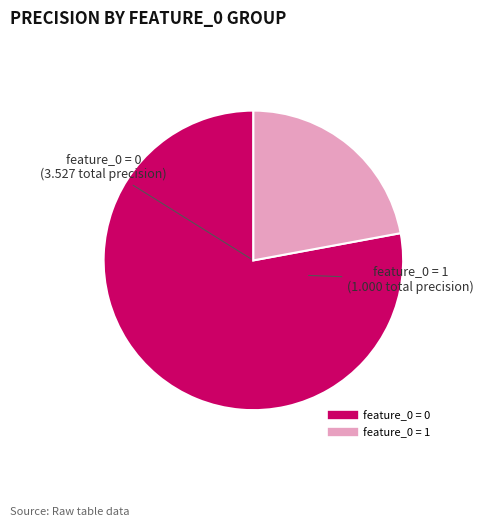

Is there a majority slice in this chart?

Yes